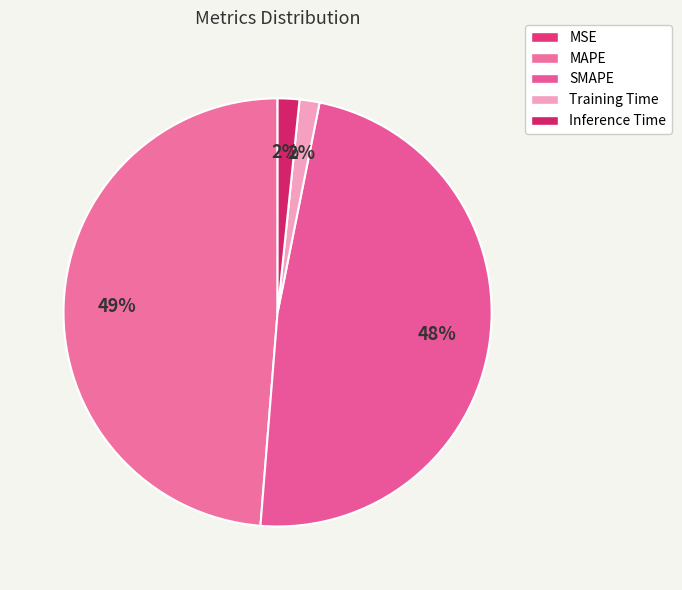

Between Training Time and MAPE, which is larger?

MAPE